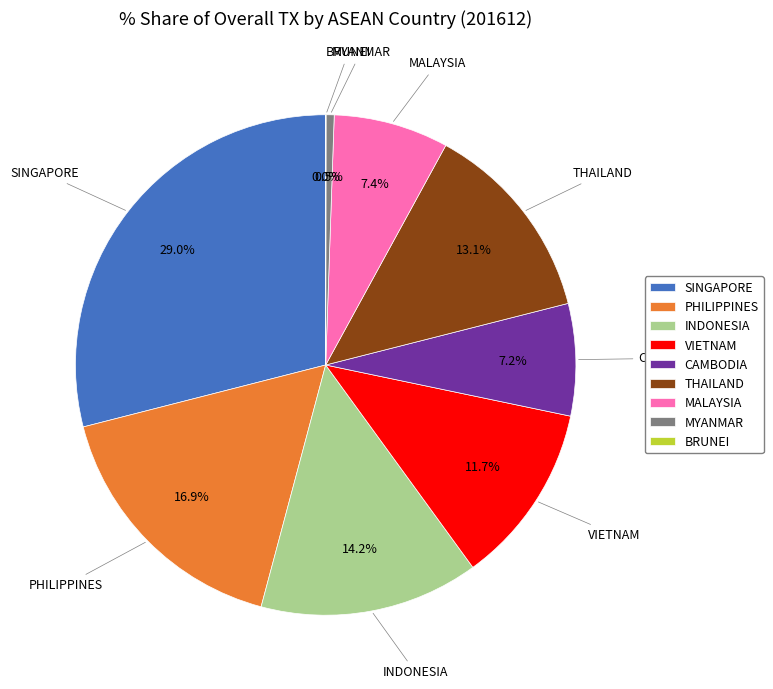

Which has a higher value, MALAYSIA or THAILAND?

THAILAND